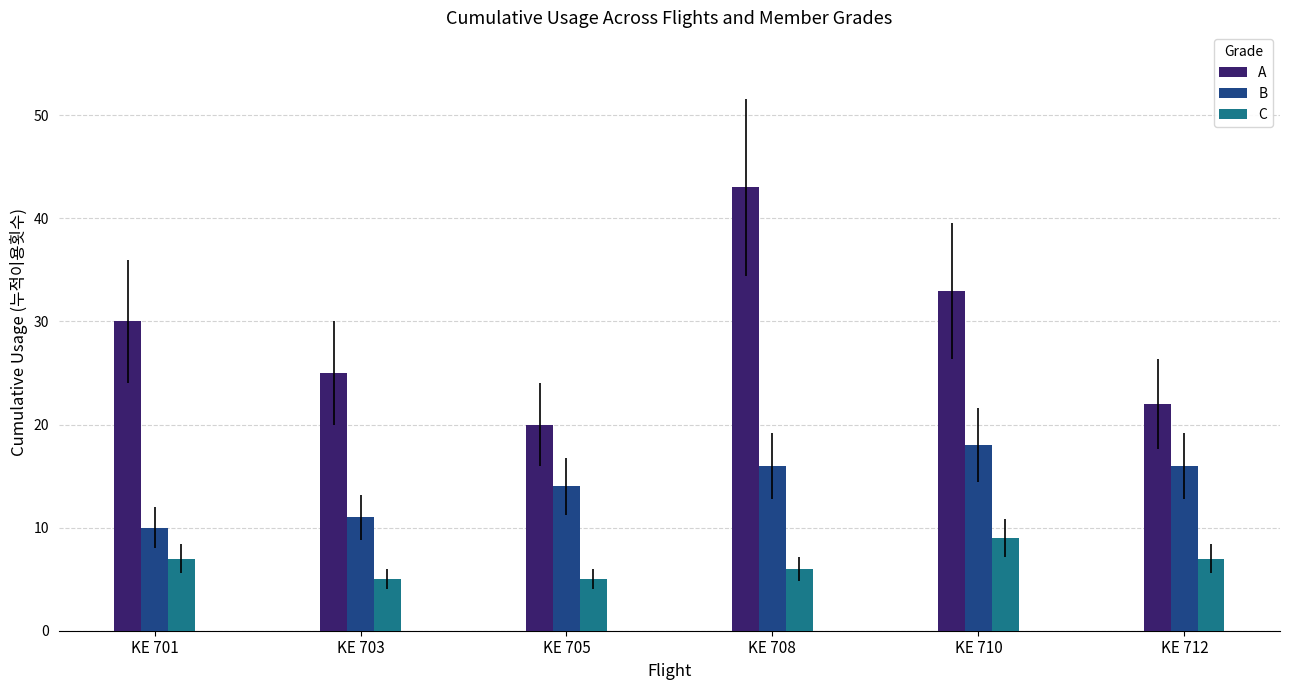

How many distinct data groups are displayed?

3